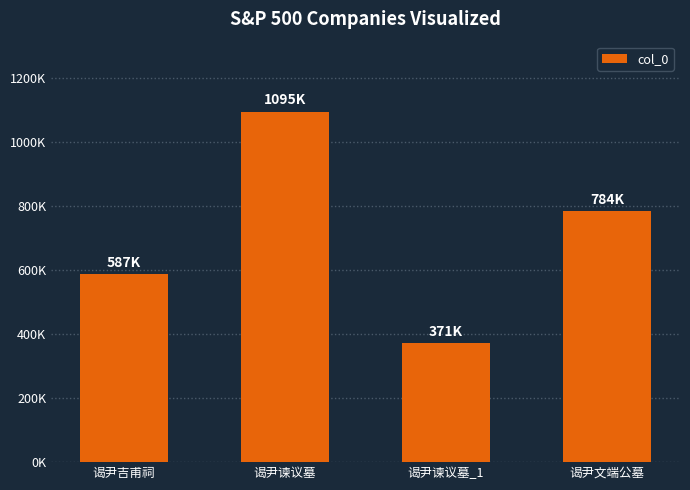

What is the approximate value at 谒尹谏议墓_1, to the nearest 100?

371400